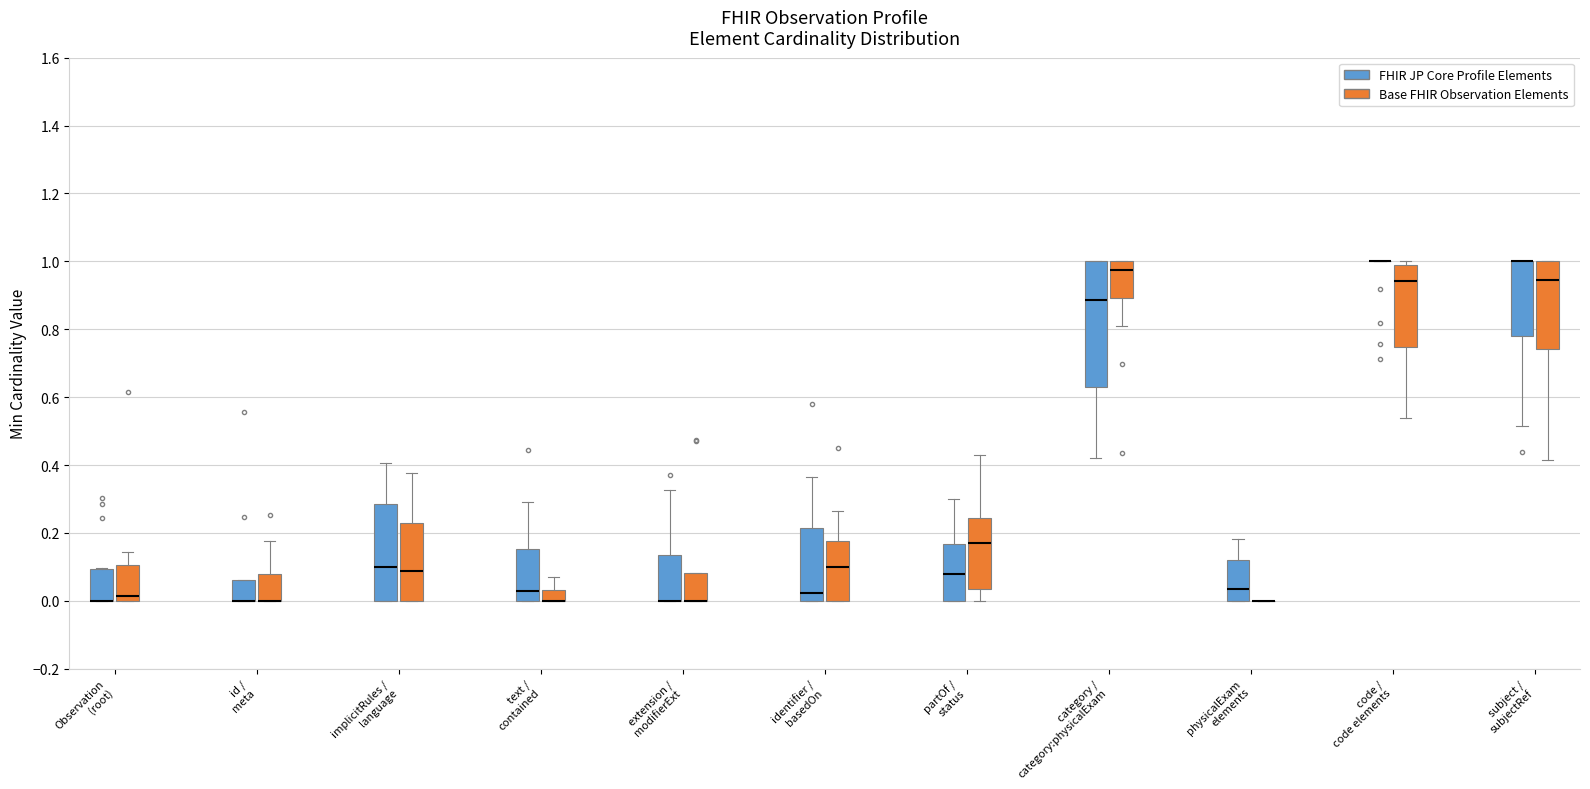

Where is the lower edge of the box for physicalExam elements (FHIR JP Core Profile Elements) on the y-axis? The values are not printed on the chart, so give them approximately, as read against the axis.

0.00